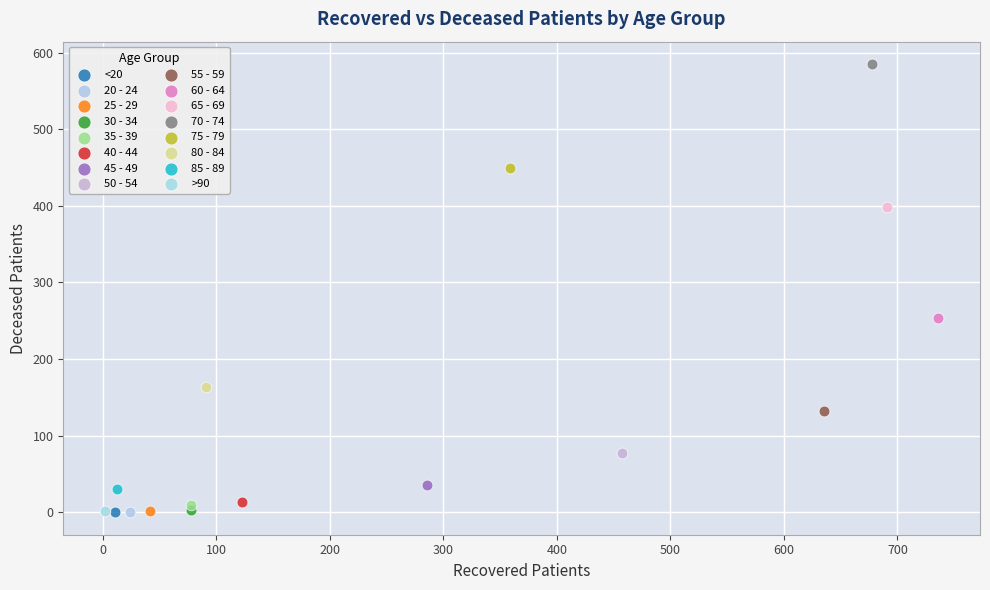

What are all the series names shown in the legend?

<20, 20 - 24, 25 - 29, 30 - 34, 35 - 39, 40 - 44, 45 - 49, 50 - 54, 55 - 59, 60 - 64, 65 - 69, 70 - 74, 75 - 79, 80 - 84, 85 - 89, >90